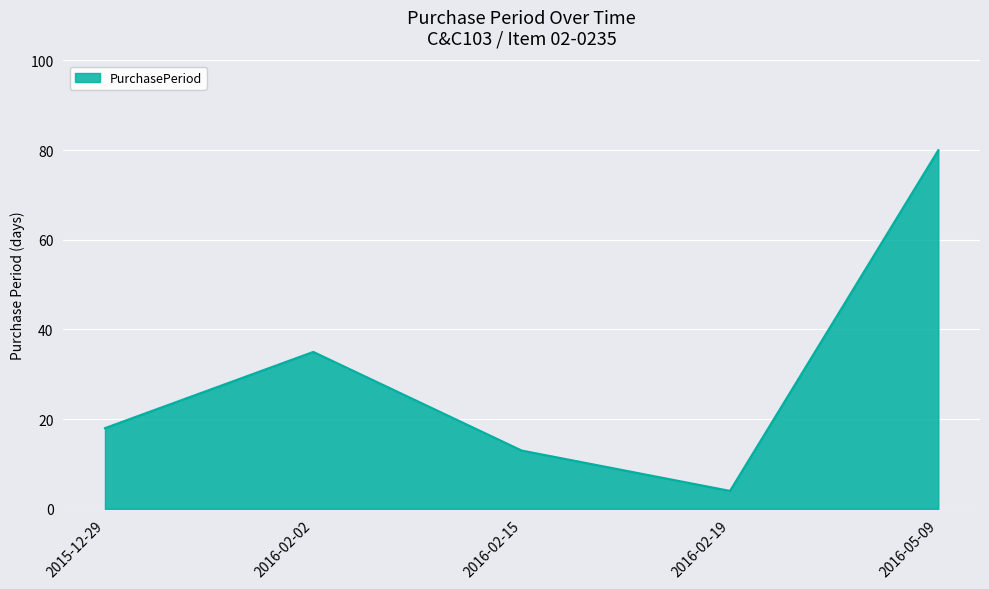

Which category has the lowest value across all series?

2016-02-19